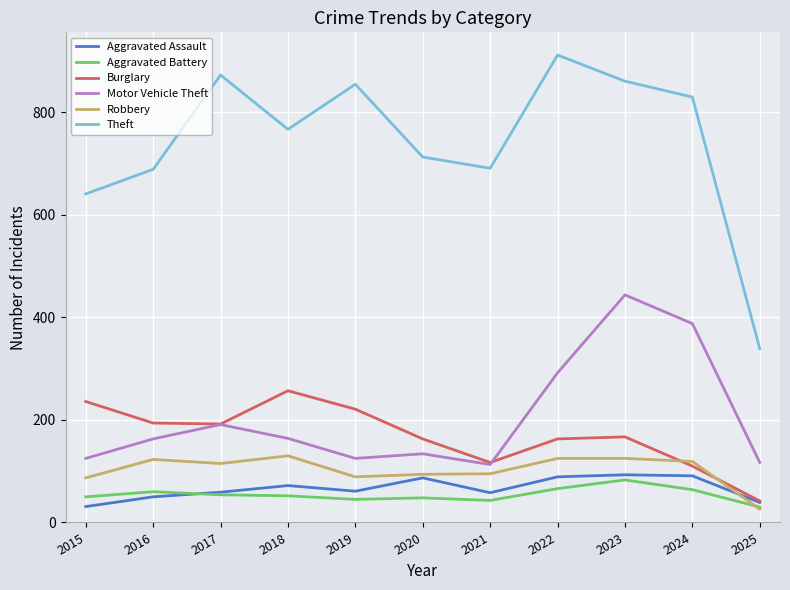

Which series has the largest range (max minus min)?

Theft